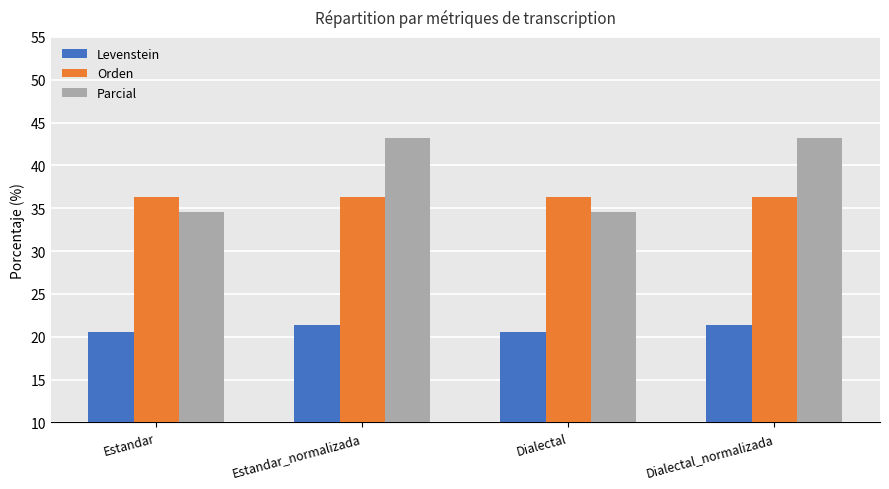

Are the bars grouped side by side (vs. stacked)?

Yes